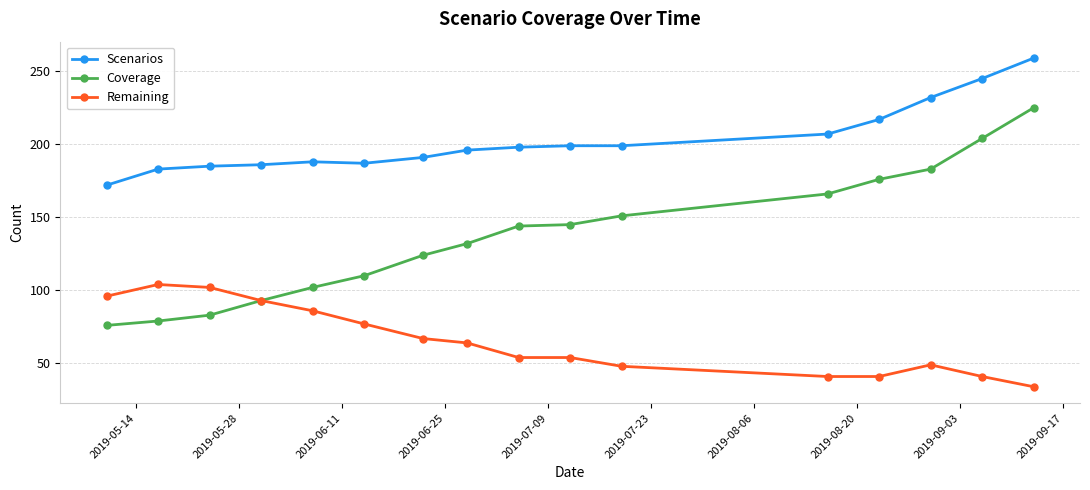

Which series has the largest range (max minus min)?

Coverage